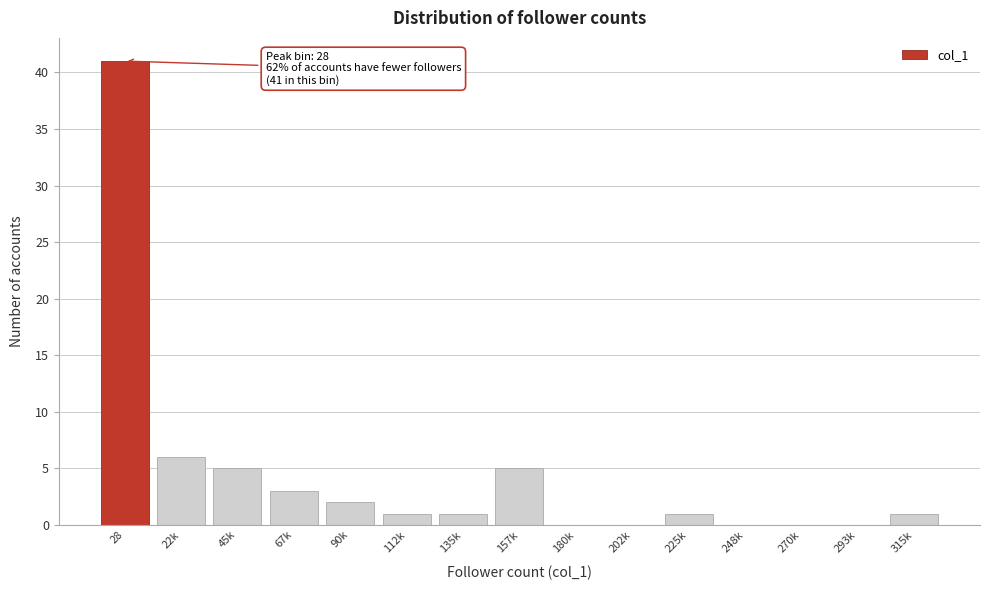

Reading left to right, list all the values displayed in this chart.

28=41	22k=6	45k=5	67k=3	90k=2	112k=1	135k=1	157k=5	180k=0	202k=0	225k=1	248k=0	270k=0	293k=0	315k=1